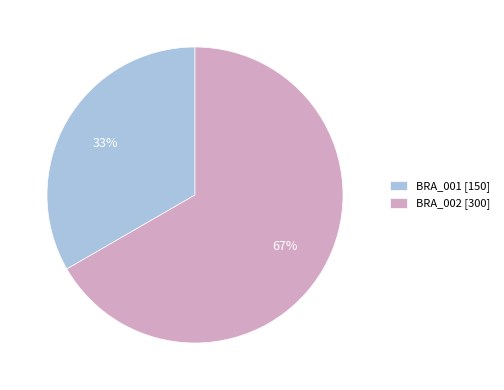

Rank the categories by value from lowest to highest.

BRA_001, BRA_002